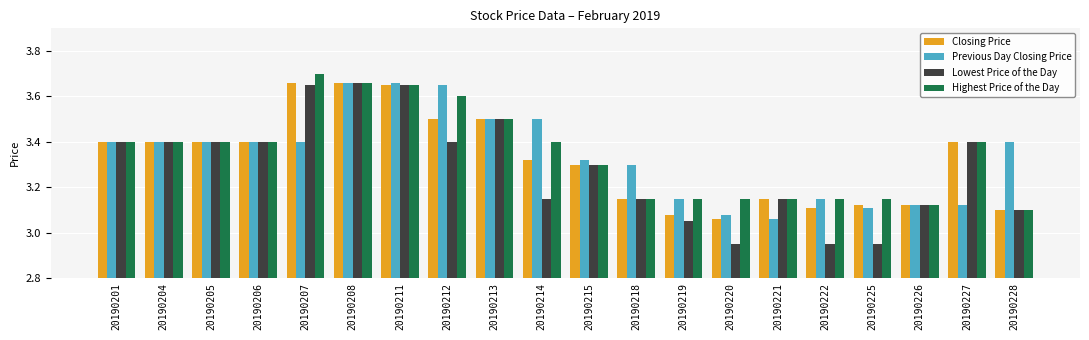

How many series are shown in this chart?

4